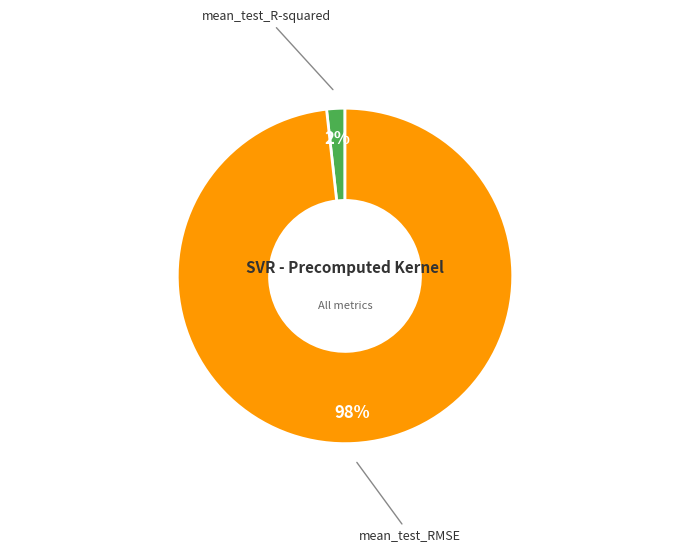

Which category has the biggest portion of the pie?

mean_test_RMSE